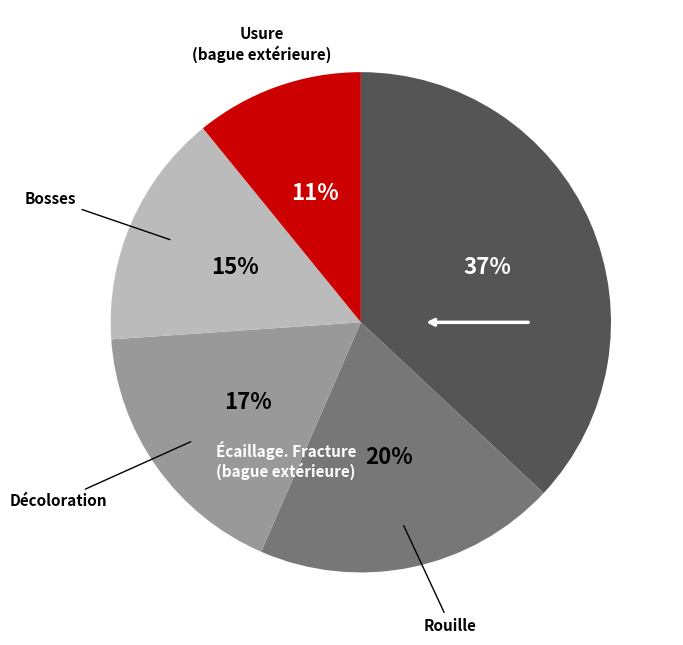

Is there any slice that represents more than half of the pie?

No